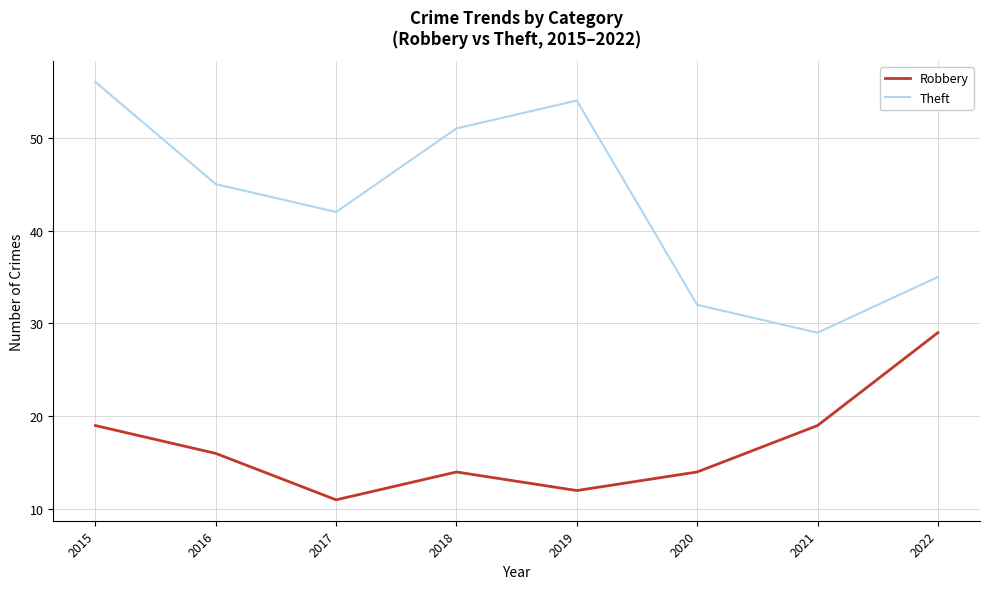

What is the greatest value displayed?

56